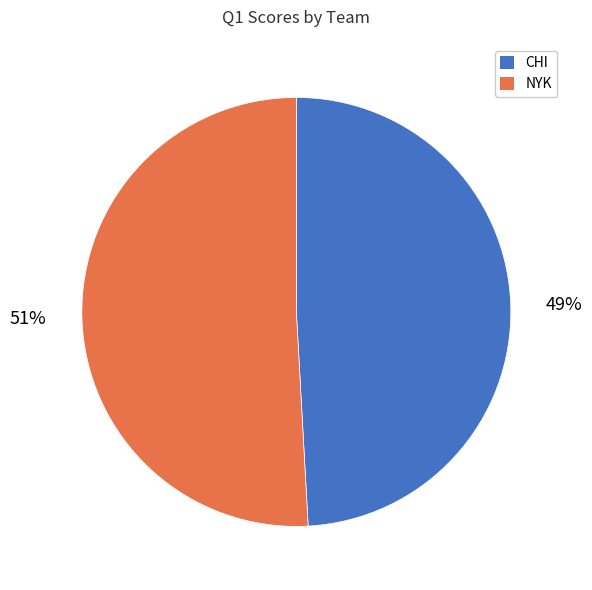

Which category accounts for the majority?

NYK